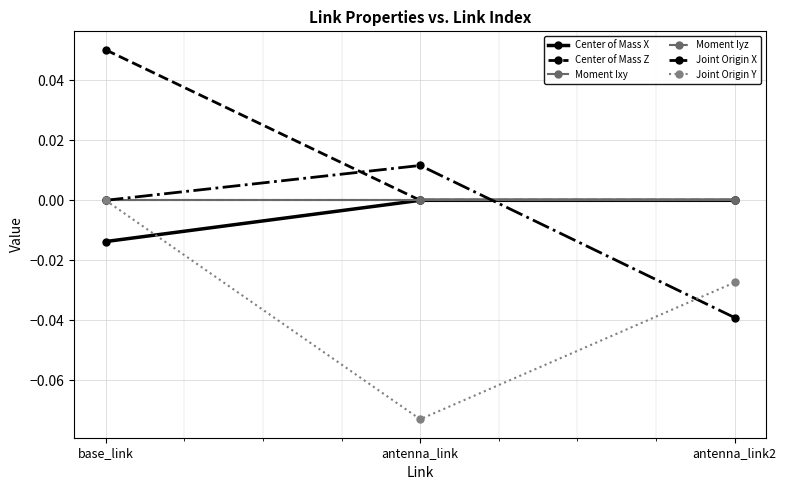

How many negative values does the Center of Mass X series have?

2